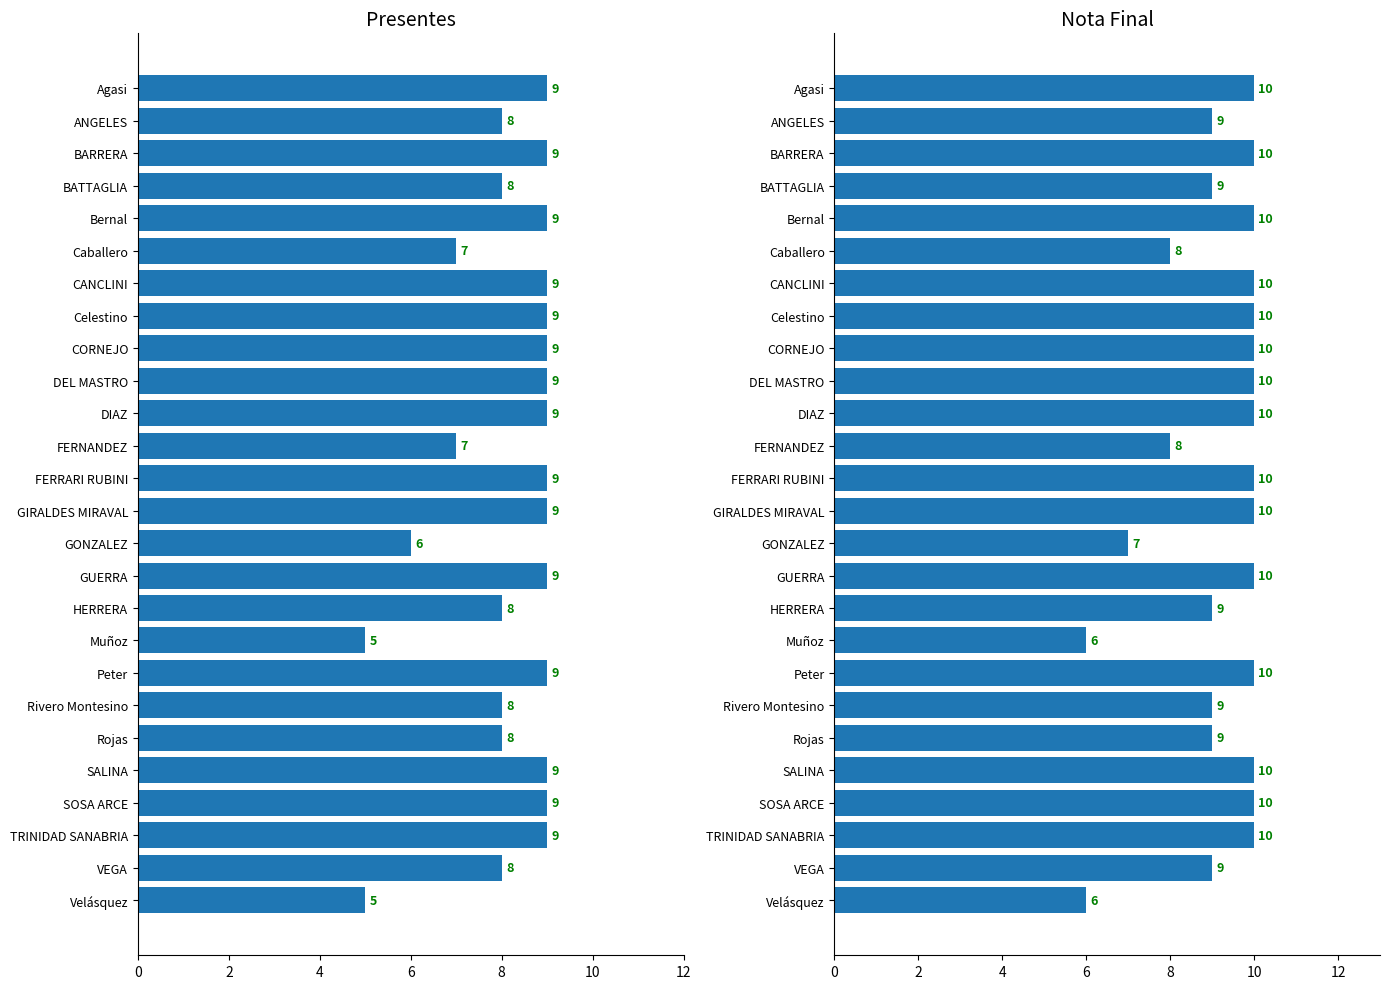

Is the value of presentes at GONZALEZ greater than the value of nota at GIRALDES MIRAVAL?

No